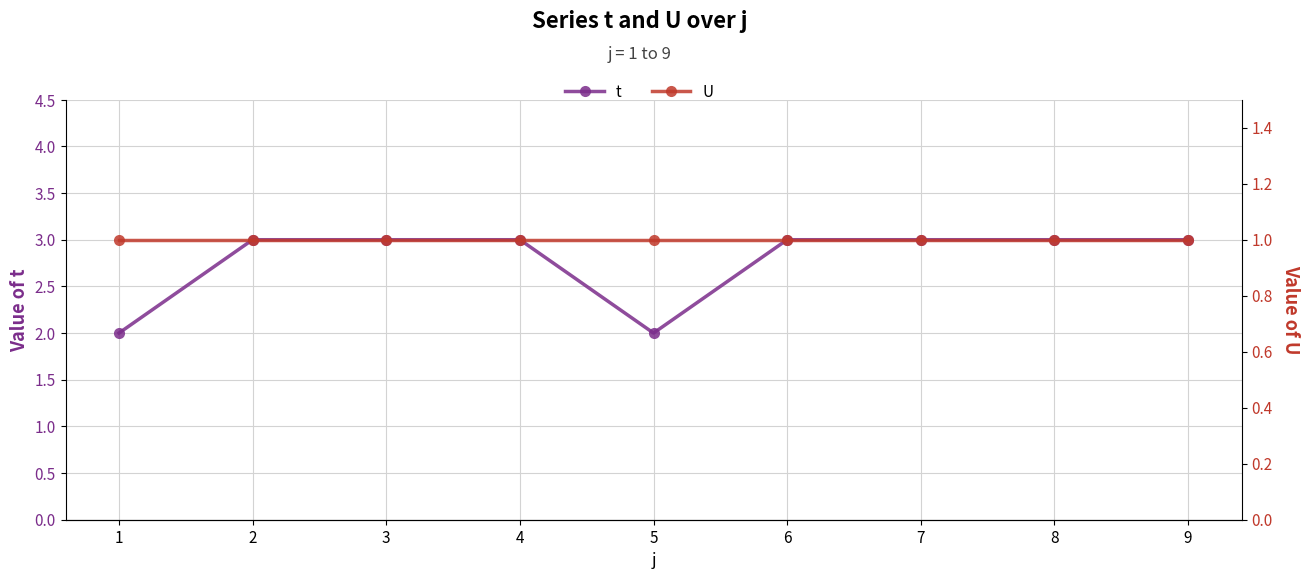

What is the total value across all series at 8?

4